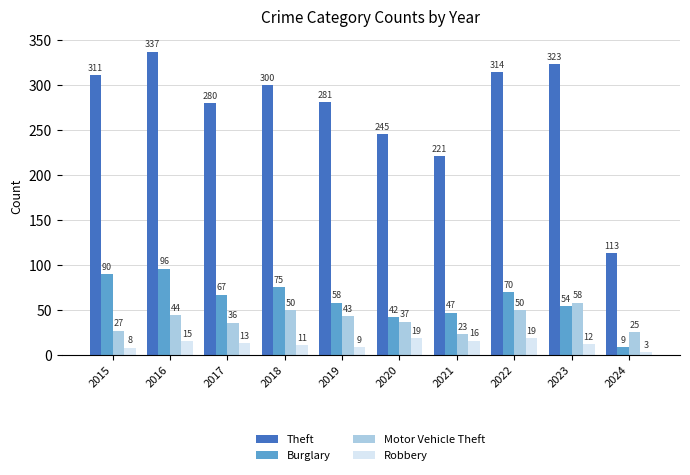

List the series in order of their peak value, lowest first.

Robbery, Motor Vehicle Theft, Burglary, Theft